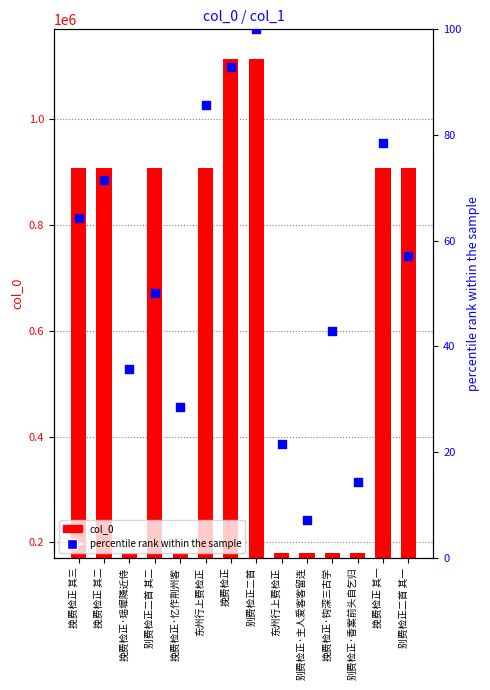

What are all the series names shown in the legend?

col_0, percentile rank within the sample